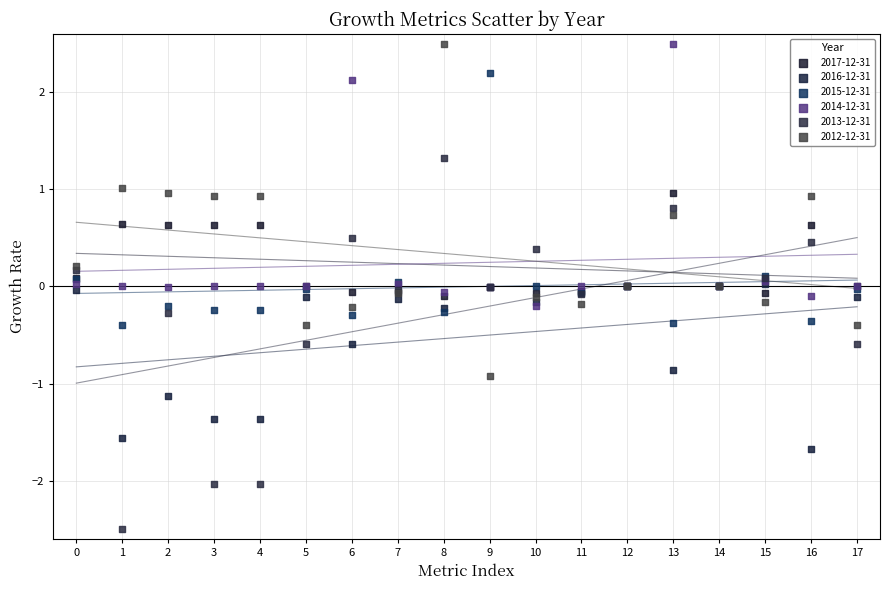

What are all the series names shown in the legend?

2017-12-31, 2016-12-31, 2015-12-31, 2014-12-31, 2013-12-31, 2012-12-31